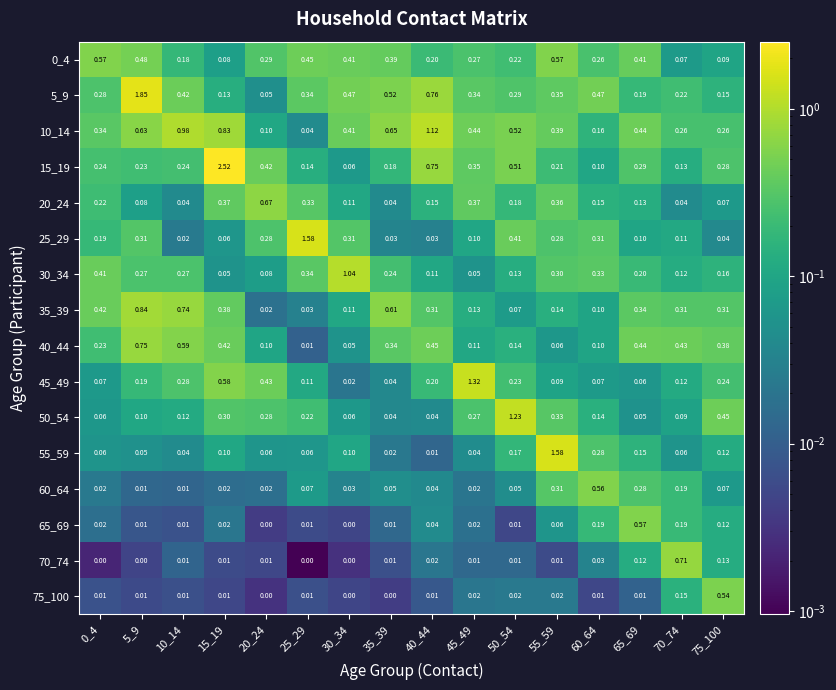

Is the value of 20_24 at 35_39 greater than the value of 70_74 at 5_9?

Yes